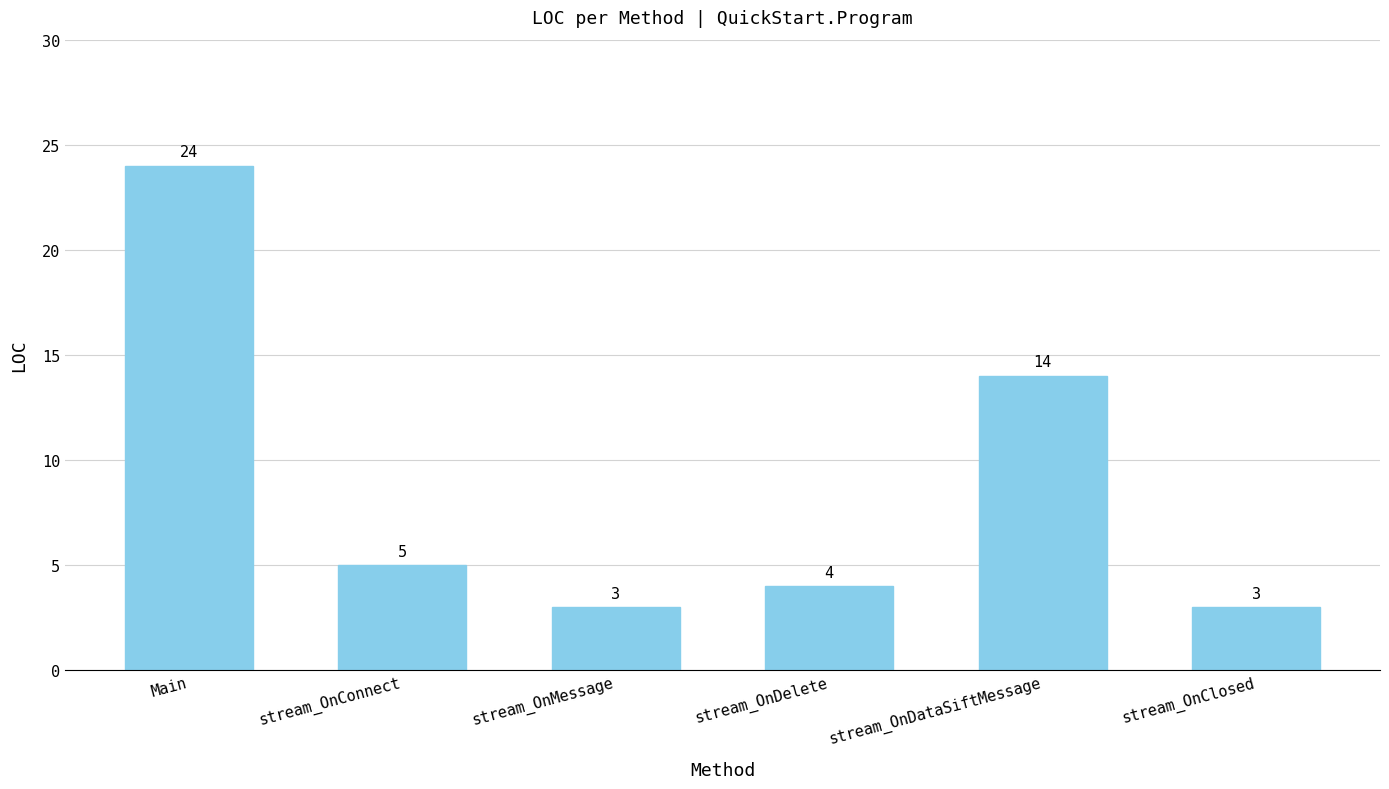

How many bars are there in total?

6